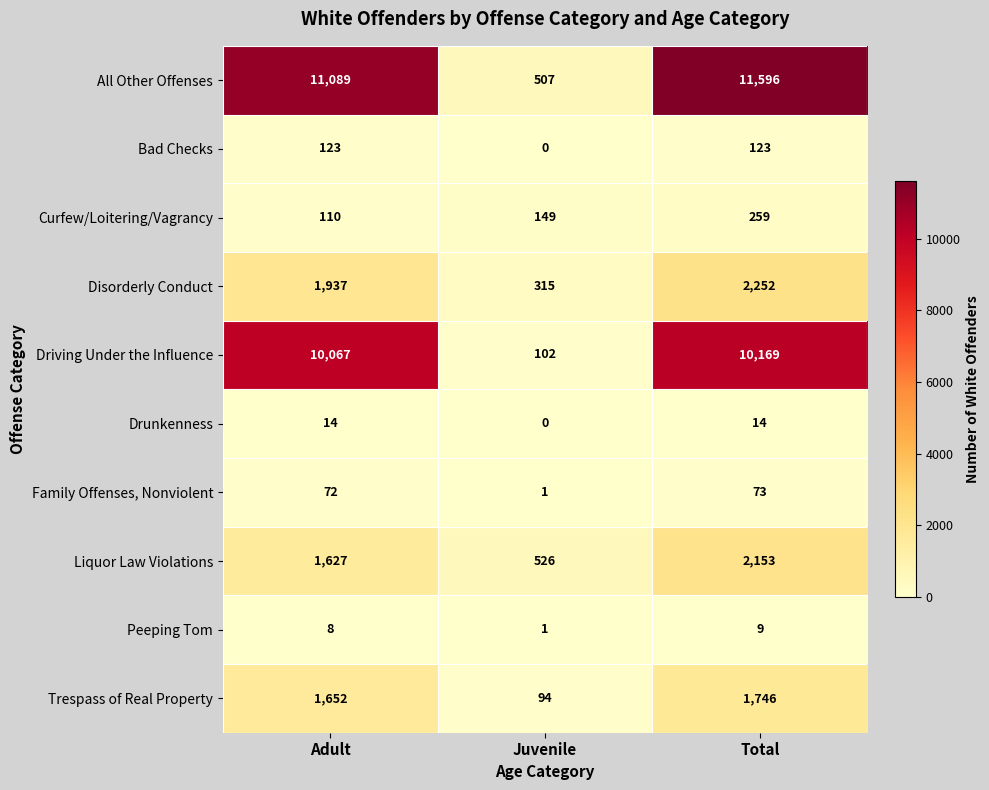

What is the sum of all Curfew/Loitering/Vagrancy values?

518